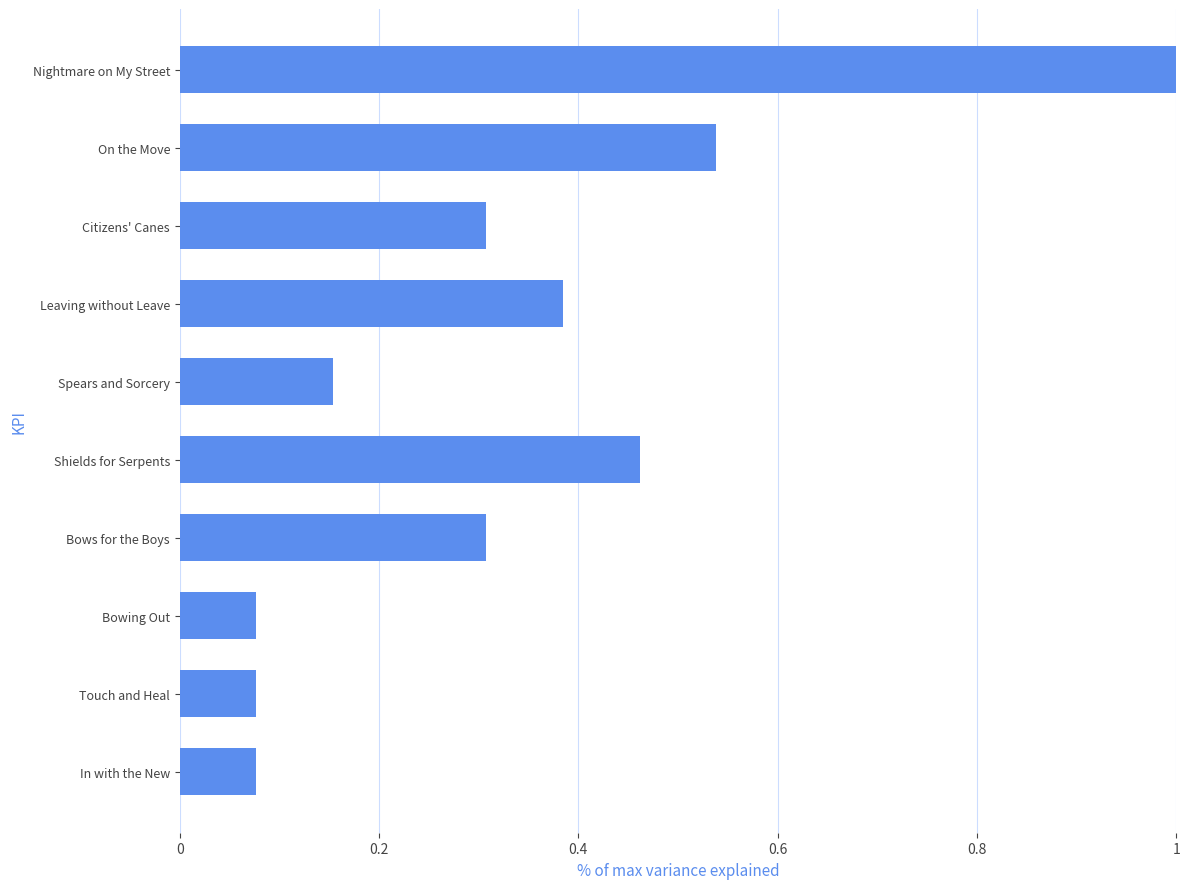

What is the greatest value displayed?

1.0